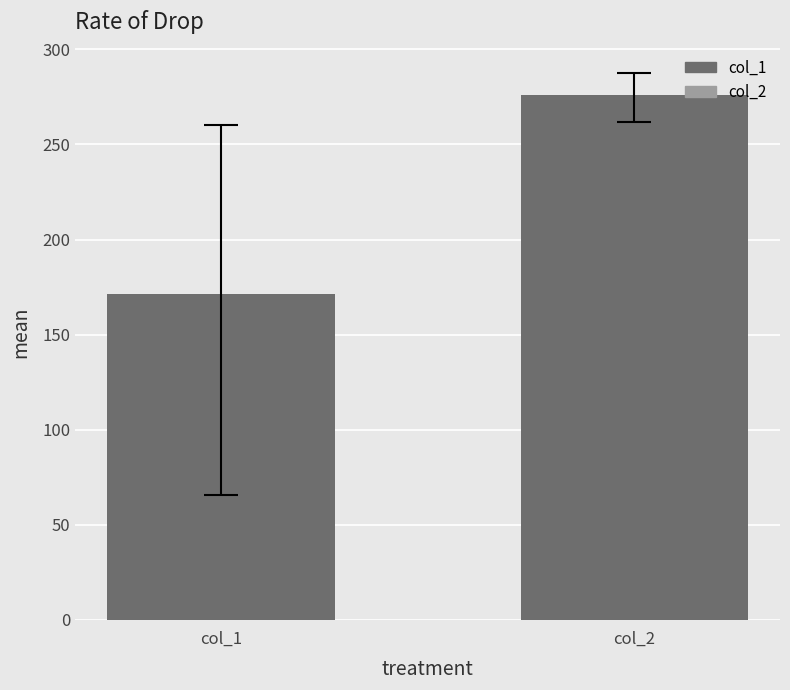

What is the value of the 2nd bar from the left?

275.8